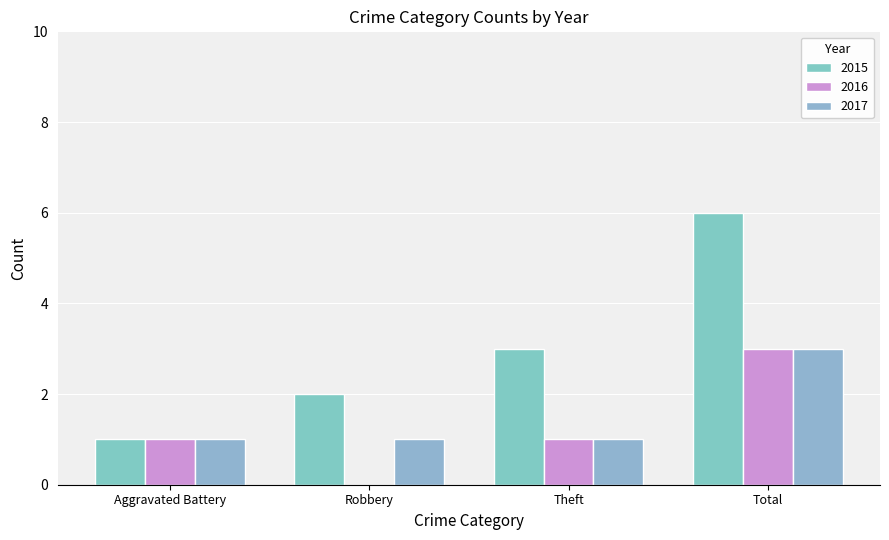

How many data points does each series have?

4